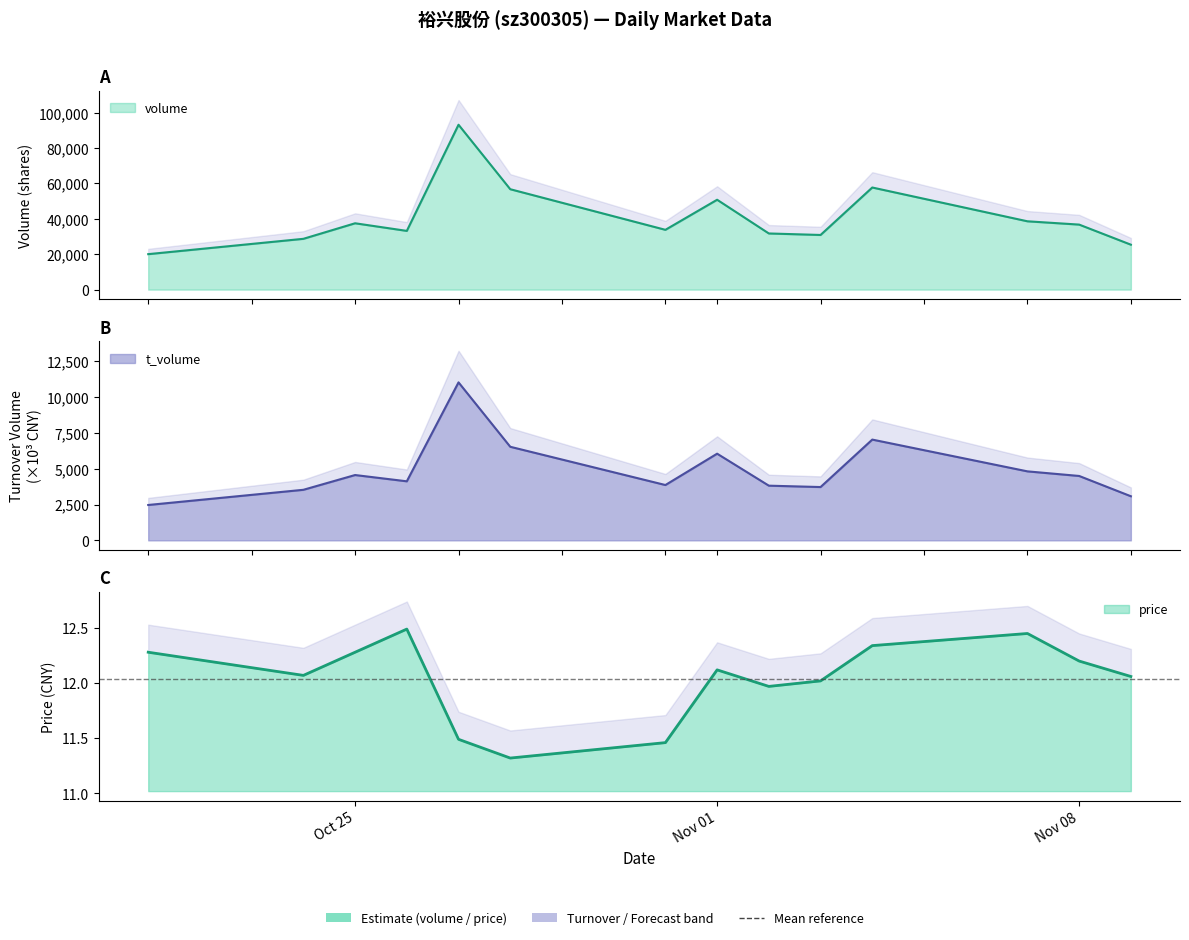

Which series has the largest total across all categories?

volume